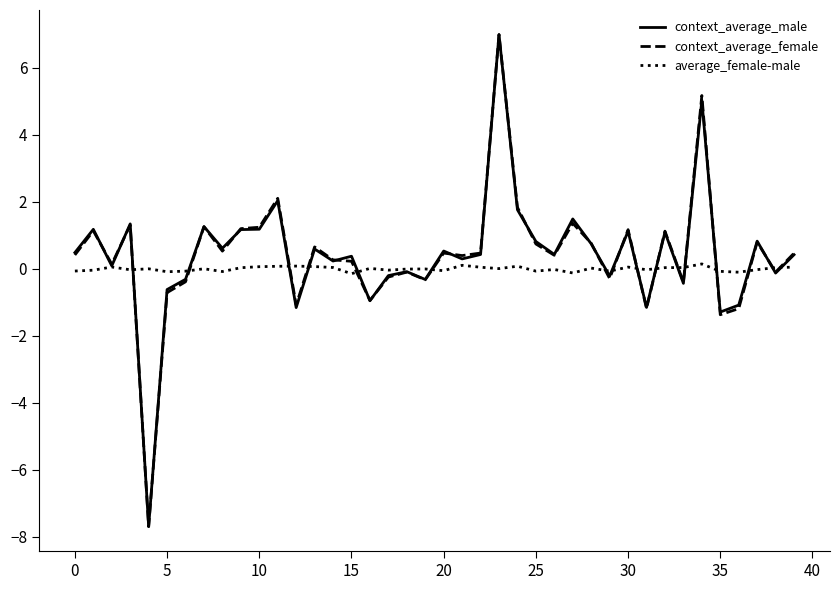

What is the sum of all context_average_female values?

16.4